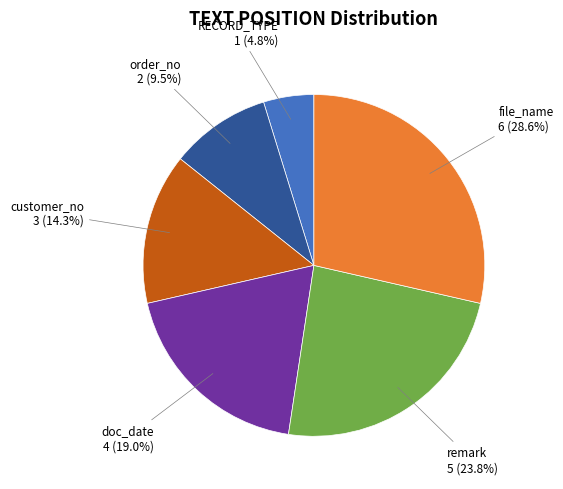

Is there a majority slice in this chart?

No